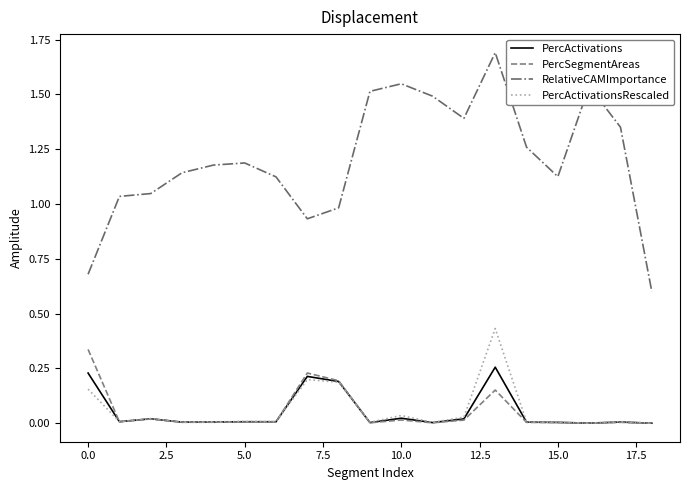

True or false: PercActivations and RelativeCAMImportance intersect in this chart.

False